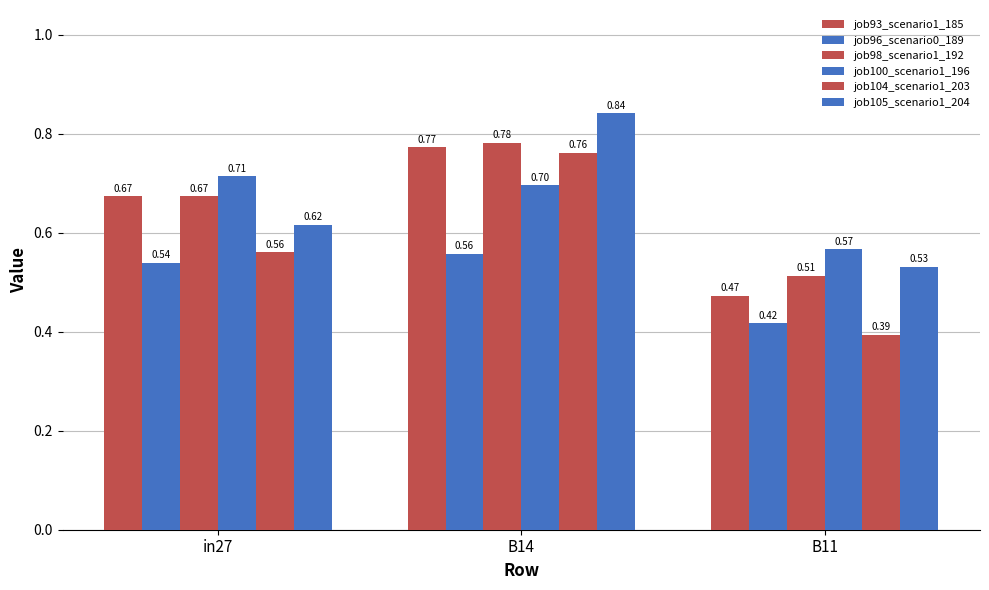

Which series changed the most between in27 and B11?

job93_scenario1_185